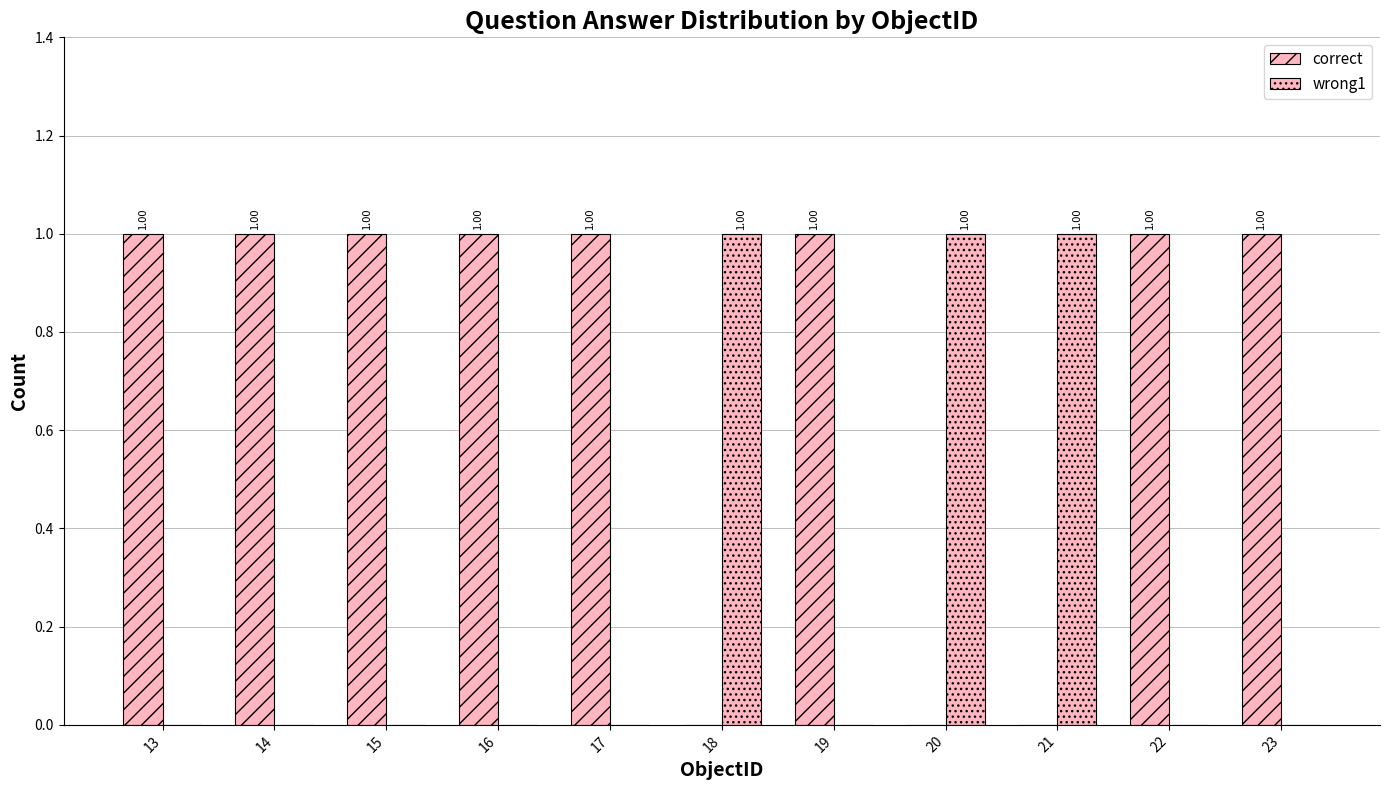

Reading right to left, what are all the values shown in this chart?

correct: 23=1	22=1	21=0	20=0	19=1	18=0	17=1	16=1	15=1	14=1	13=1
wrong1: 23=0	22=0	21=1	20=1	19=0	18=1	17=0	16=0	15=0	14=0	13=0